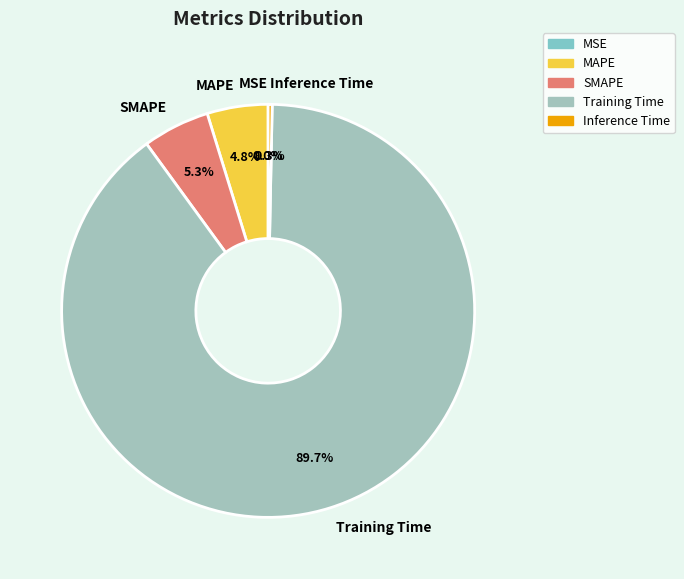

What is the change in value from SMAPE to Inference Time?

-0.2